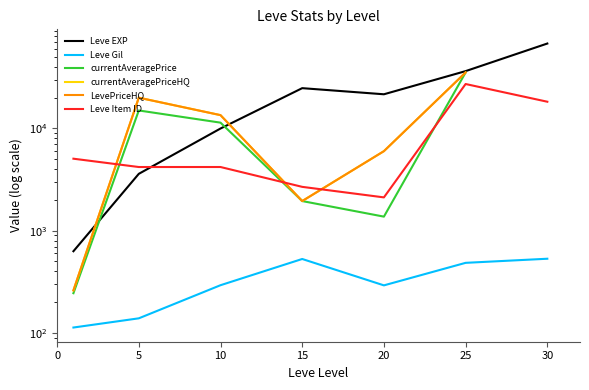

True or false: currentAveragePrice and LevePriceHQ intersect in this chart.

False